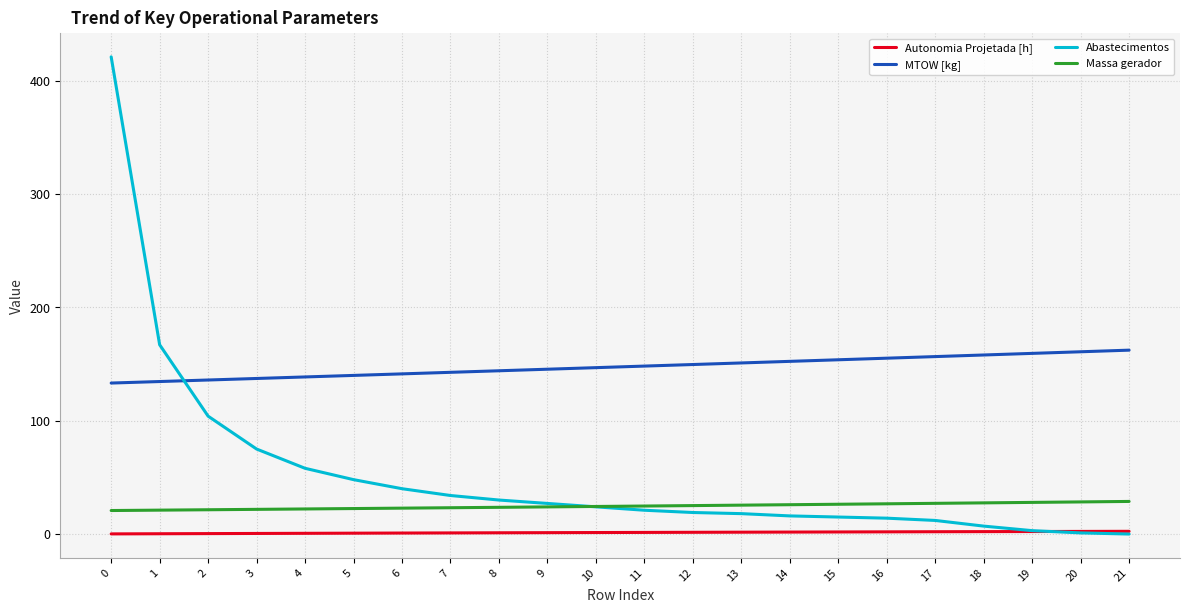

How many distinct data groups are displayed?

4